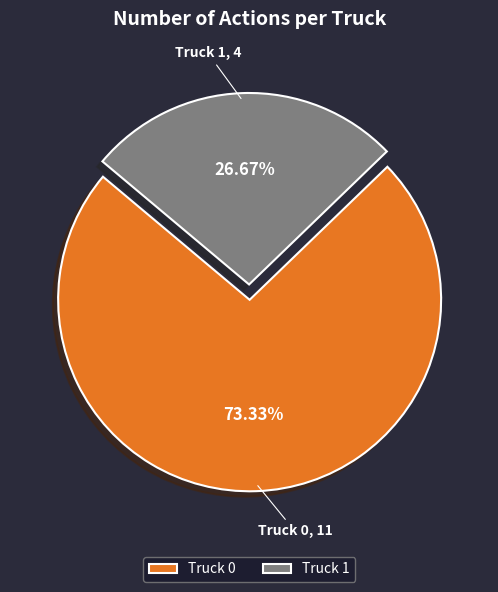

Is it true that Truck 0 is 62% of the pie?

False